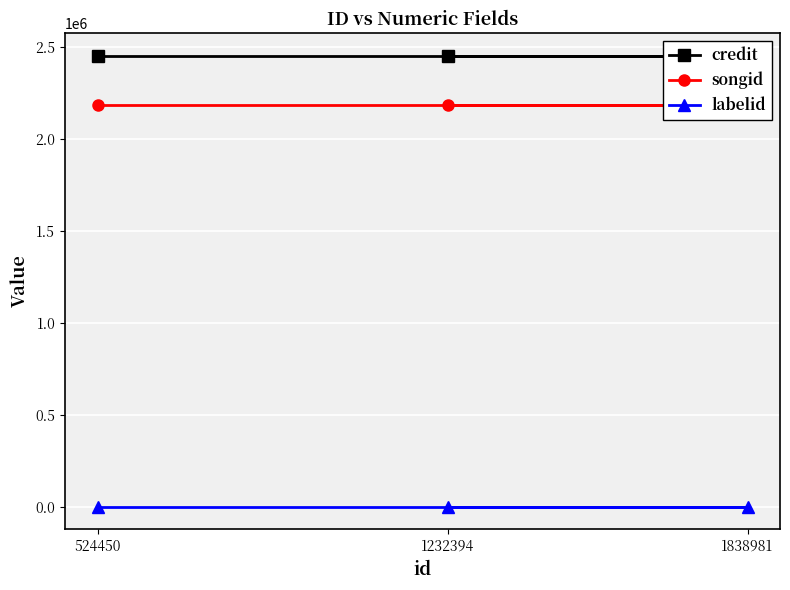

At 1838981, list the series in order from smallest to largest.

labelid, songid, credit